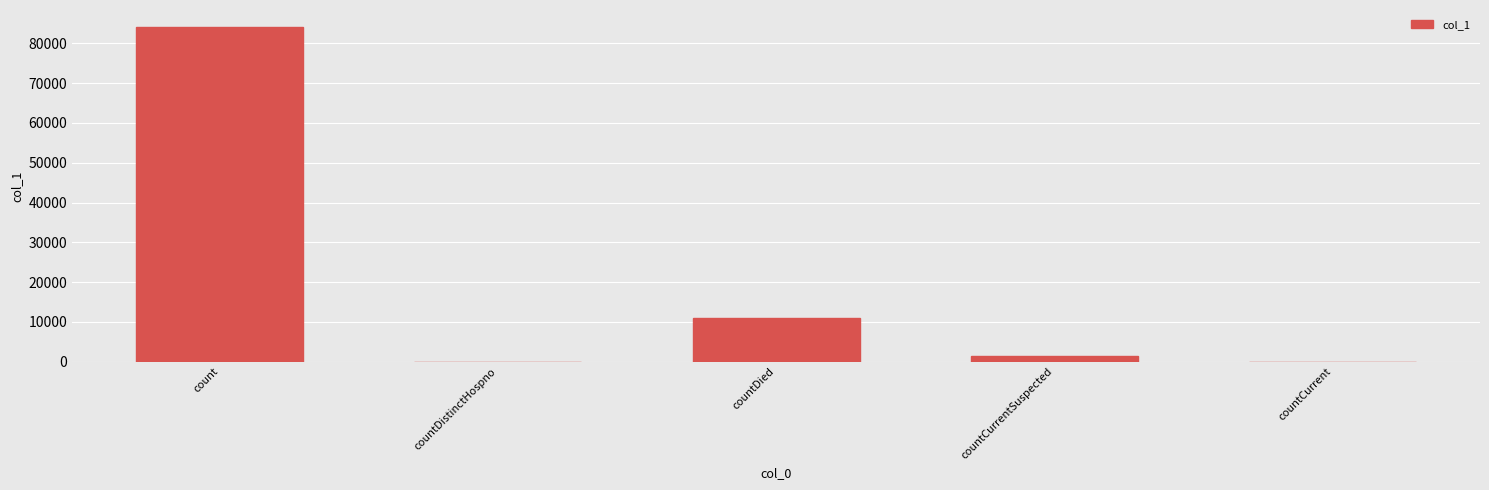

True or false: the data shows 10929 at countDied.

True